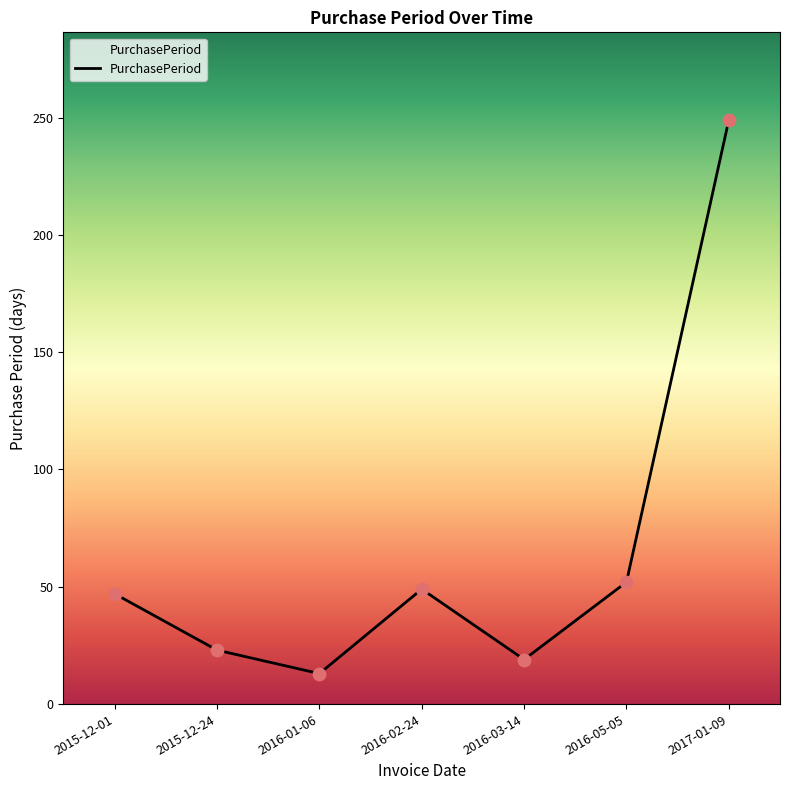

What is the ratio of the value at 2016-03-14 to the value at 2016-05-05?

0.4